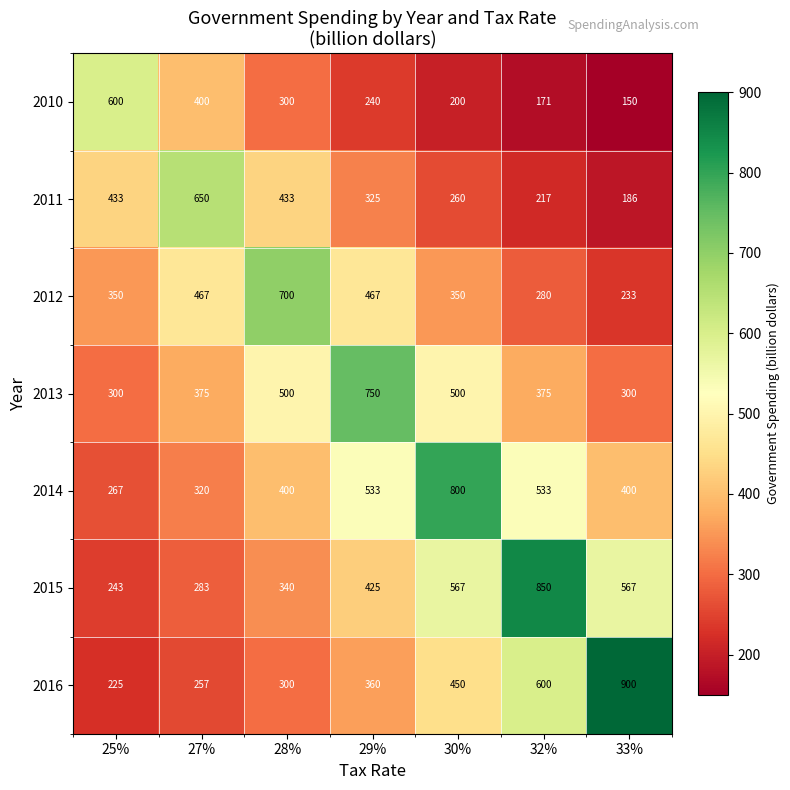

Which series has the widest spread of values?

2016